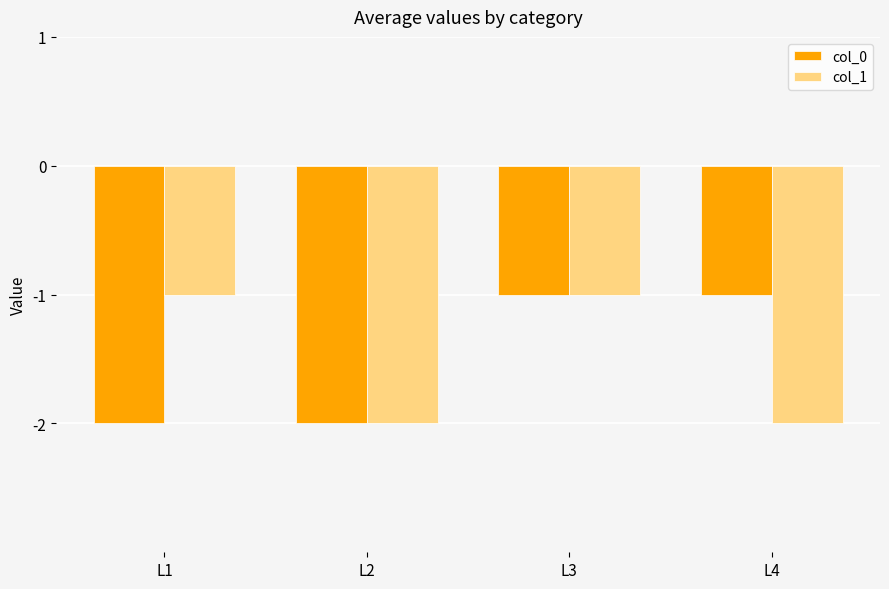

What is the greatest value displayed?

-1